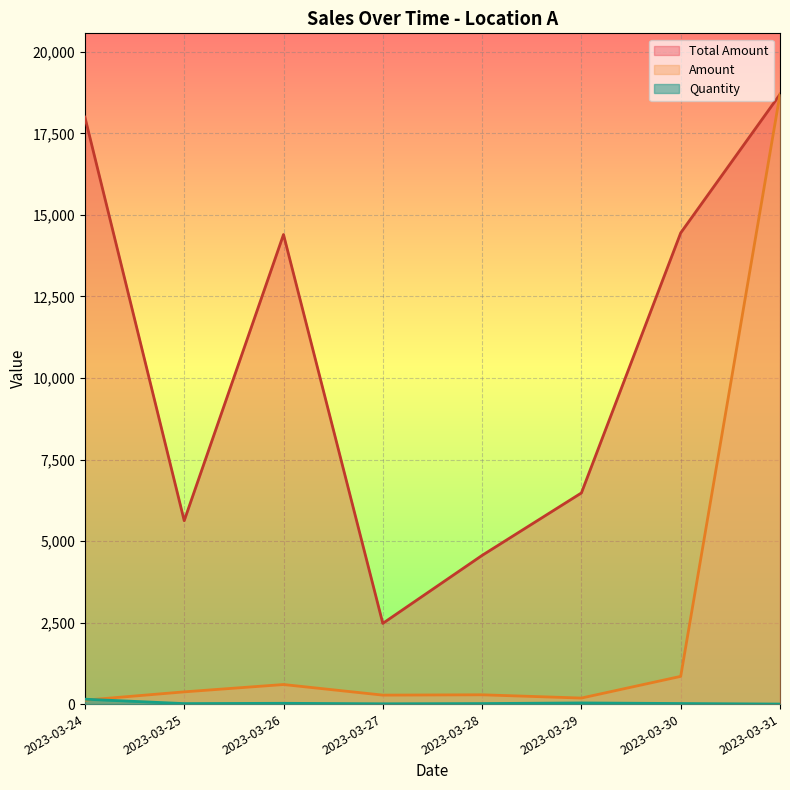

List the labels in order of Quantity value, largest first.

2023-03-24, 2023-03-29, 2023-03-26, 2023-03-30, 2023-03-28, 2023-03-25, 2023-03-27, 2023-03-31